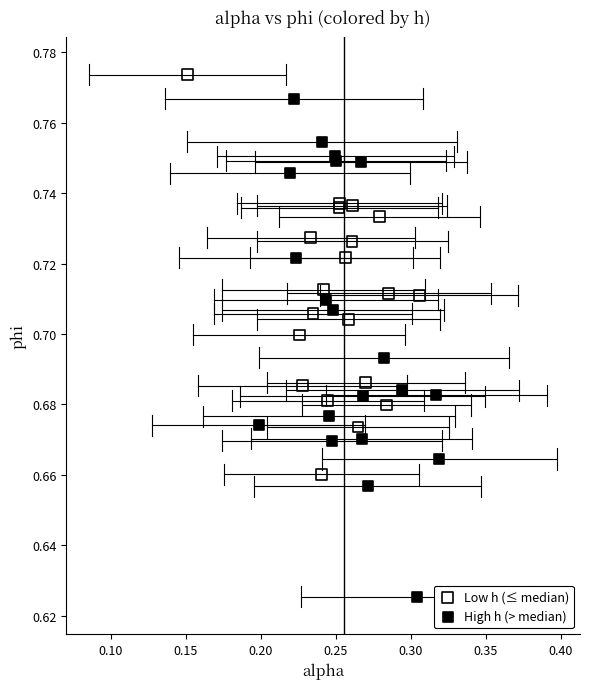

Which series reaches the maximum Y coordinate?

Low h (≤ median)